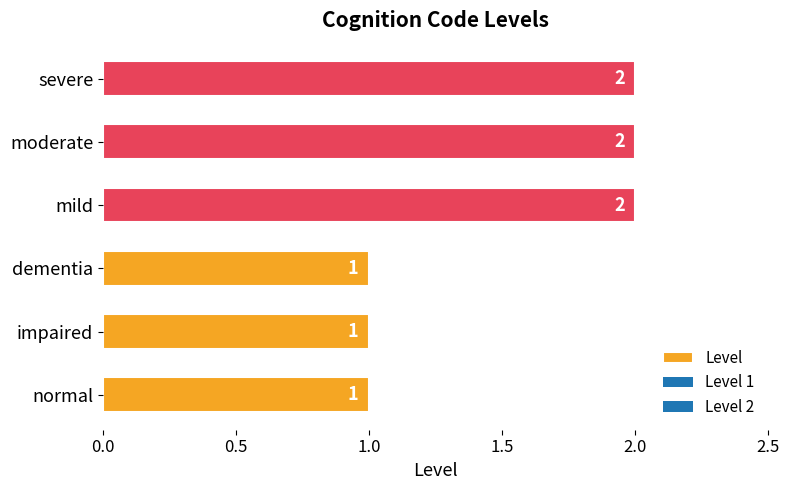

Are the bars horizontal?

Yes